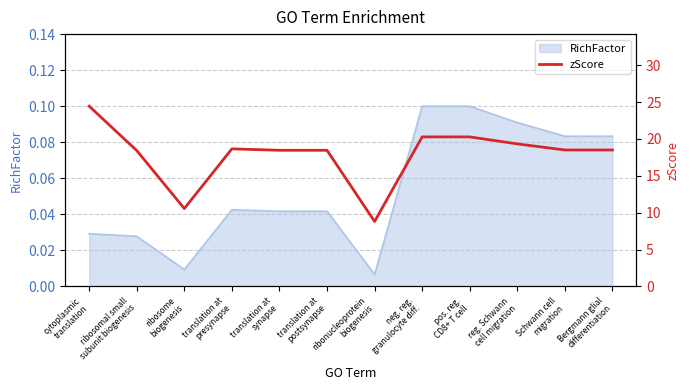

Reading left to right, what are all the values shown in this chart?

24.5	18.4	10.6	18.7	18.5	18.5	8.8	20.3	20.3	19.3	18.5	18.5